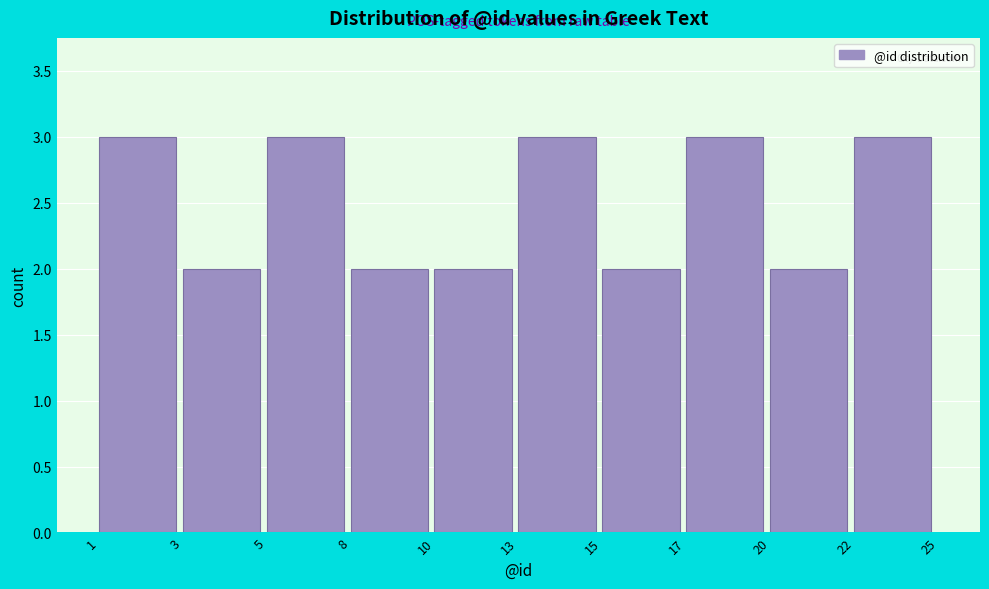

Reading right to left, what are all the values shown in this chart?

22=3	20=2	17=3	15=2	13=3	10=2	8=2	5=3	3=2	1=3